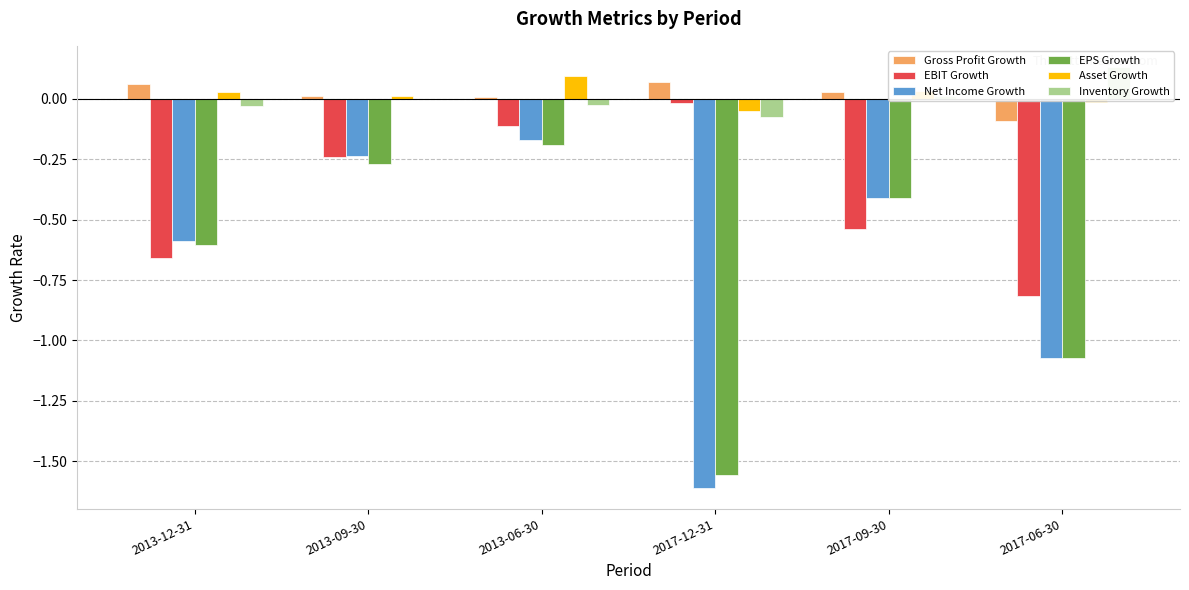

What position from the right is 2017-09-30?

2